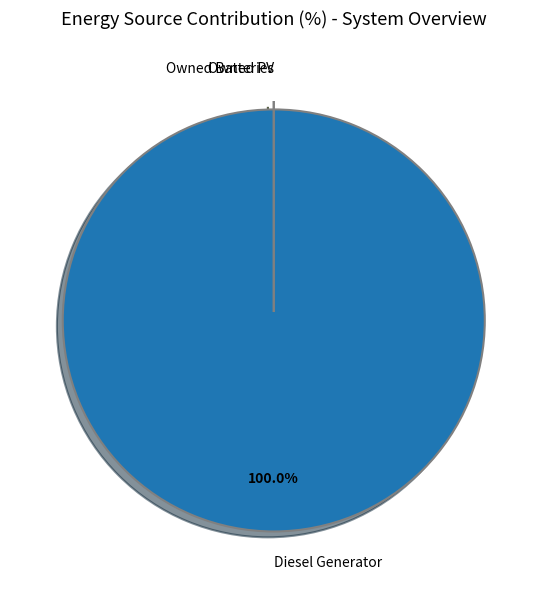

Which category has the biggest portion of the pie?

Diesel Generator